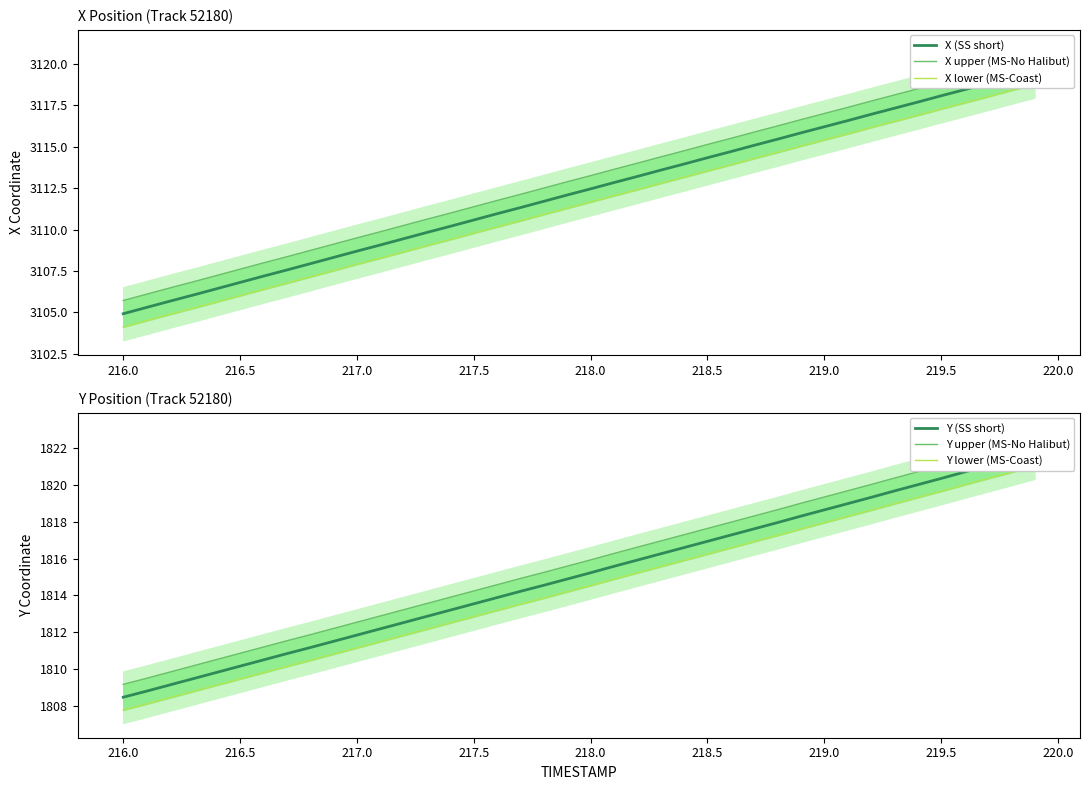

True or false: Y (SS short) and Y upper (MS-No Halibut) cross at least once.

False